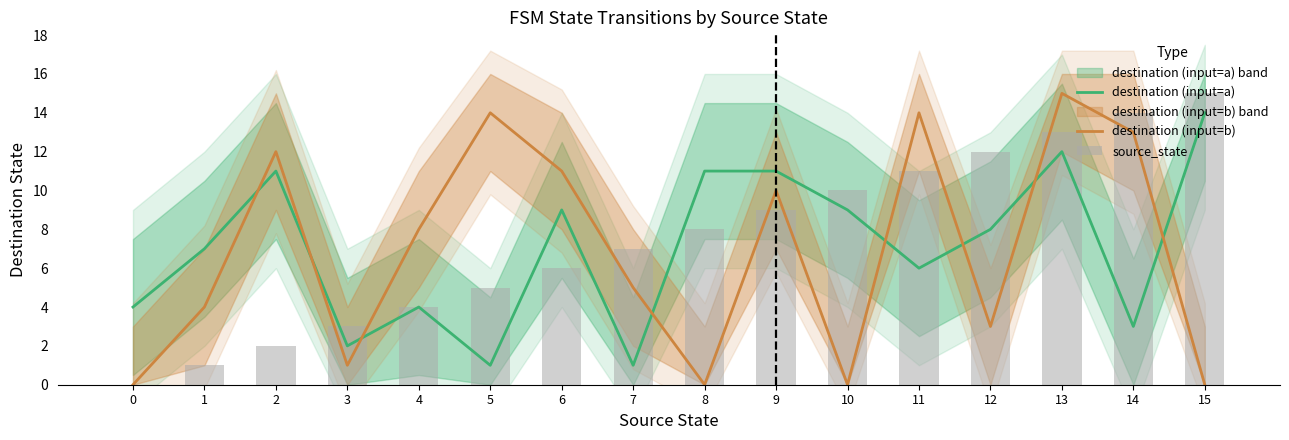

How many values in the destination (input=a) series are below 8?

8